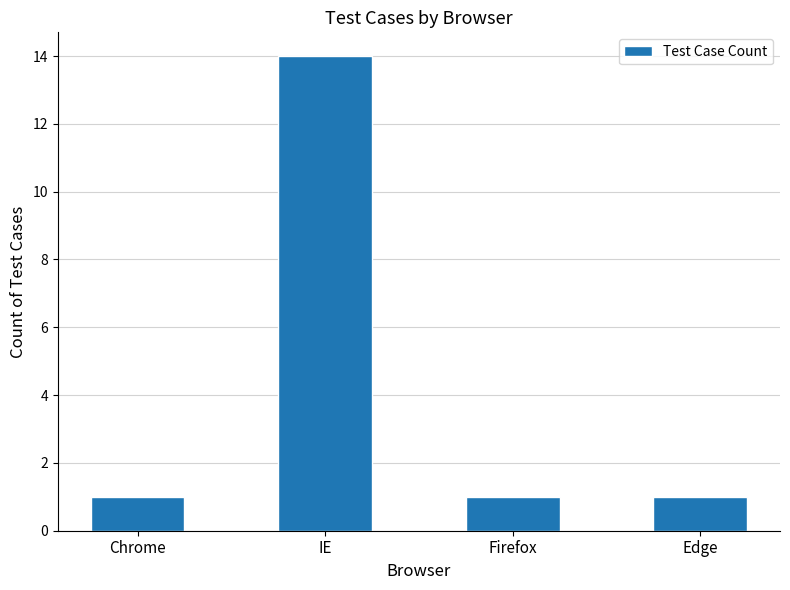

Reading left to right, list all the values displayed in this chart.

1	14	1	1